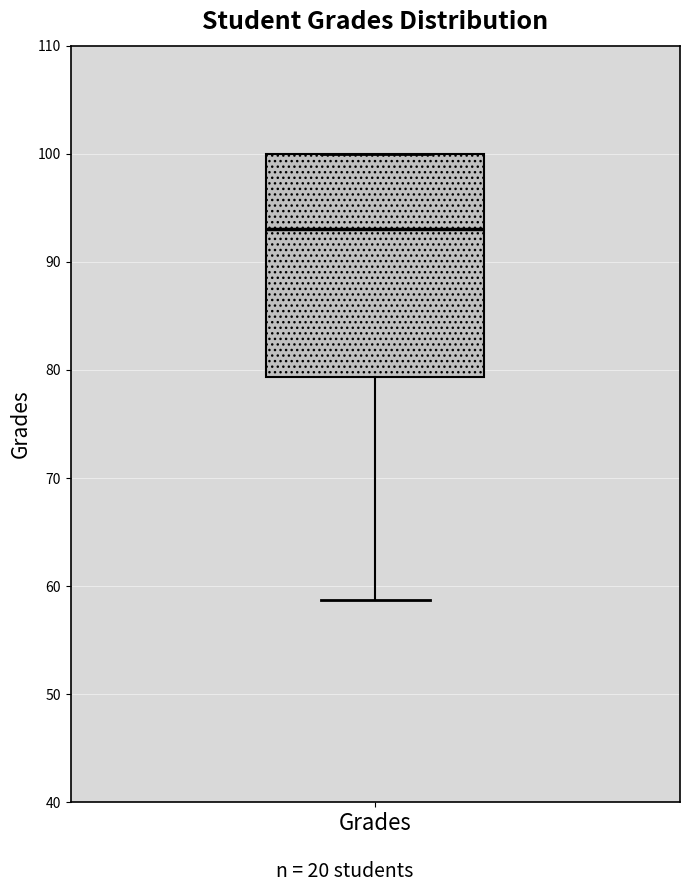

Where does the lower whisker of the box for Grades end on the y-axis? The values are not printed on the chart, so give them approximately, as read against the axis.

59